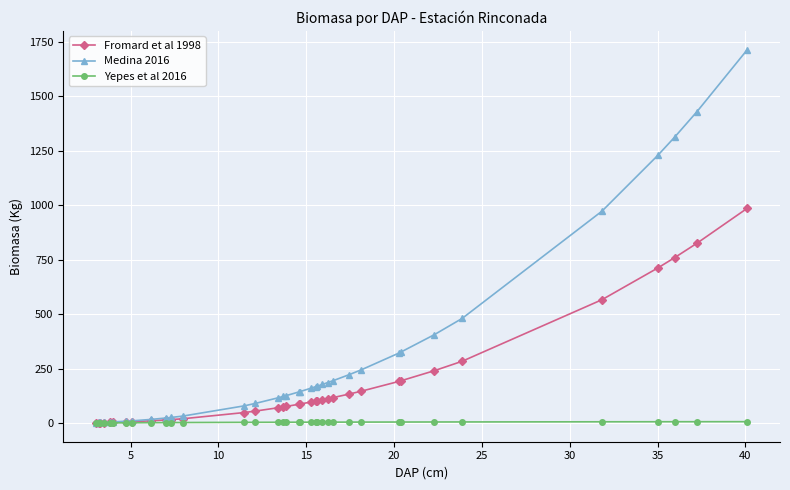

What is the maximum value for Yepes et al 2016?

7.1